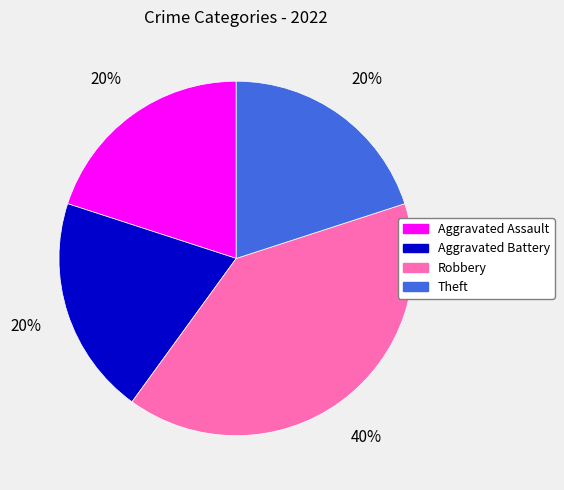

To the nearest percent, what is the combined percentage of Theft and Aggravated Assault?

40%